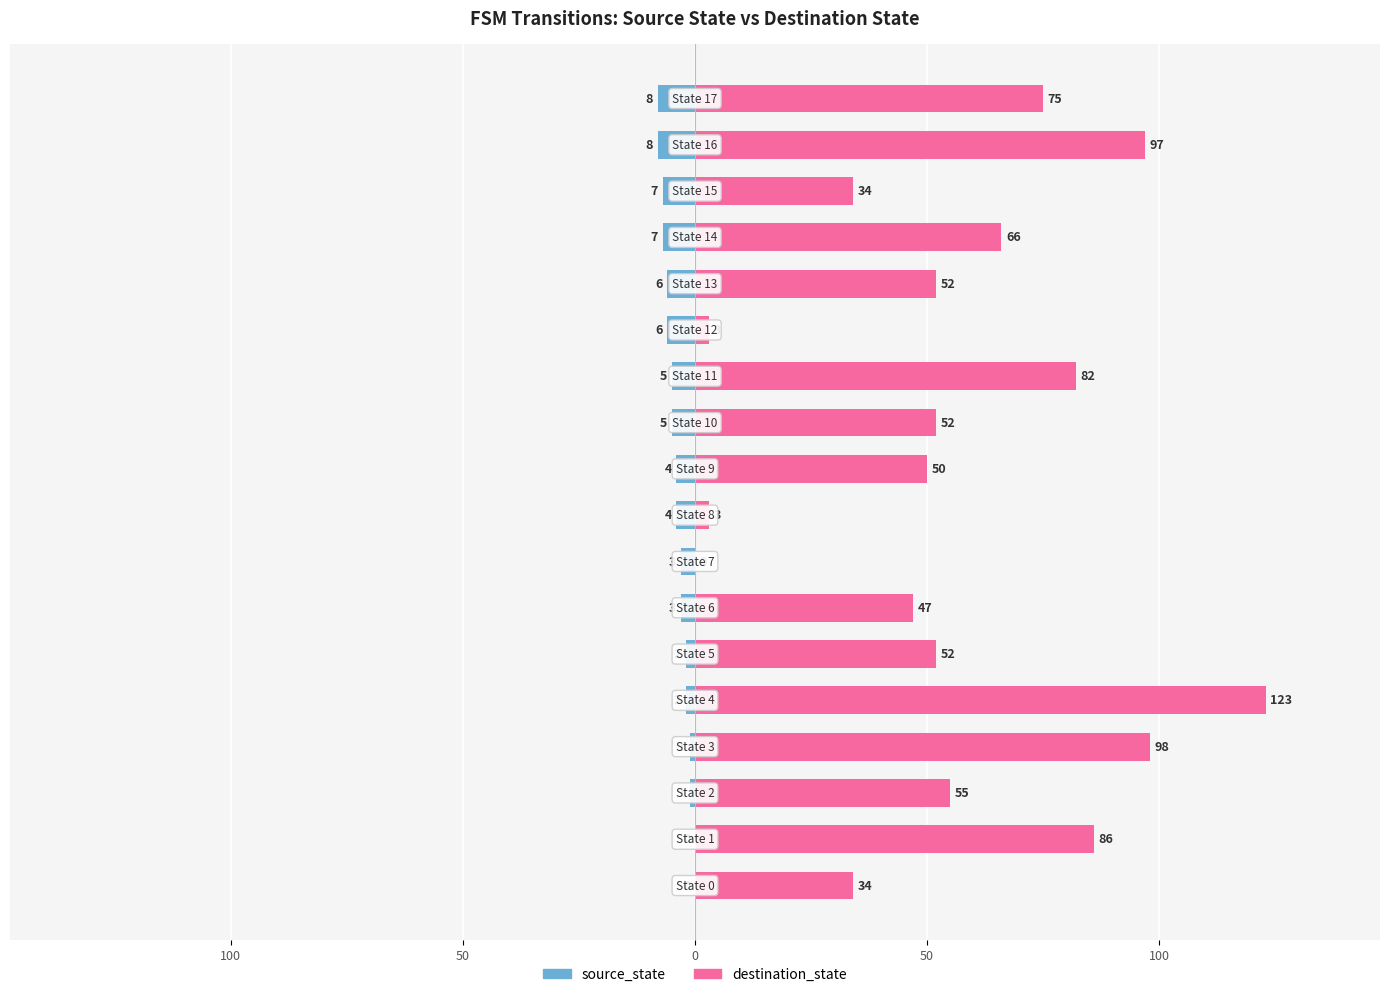

What is the sum of all destination_state values?

1009